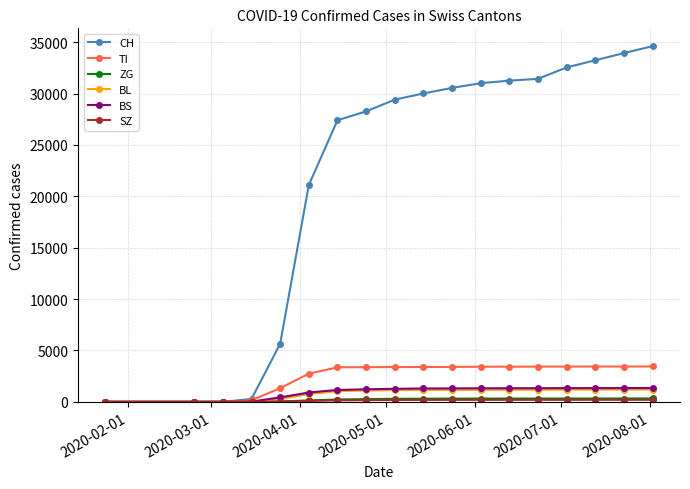

What is the highest value of the CH series?

34615